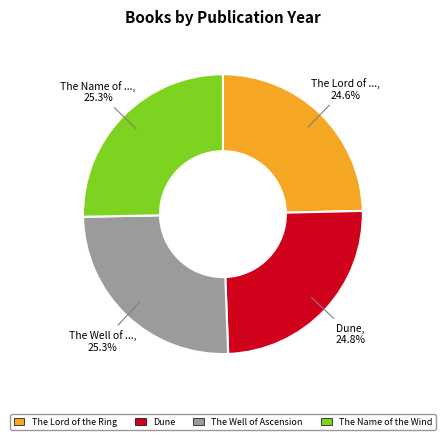

How many segments does this pie chart have?

4